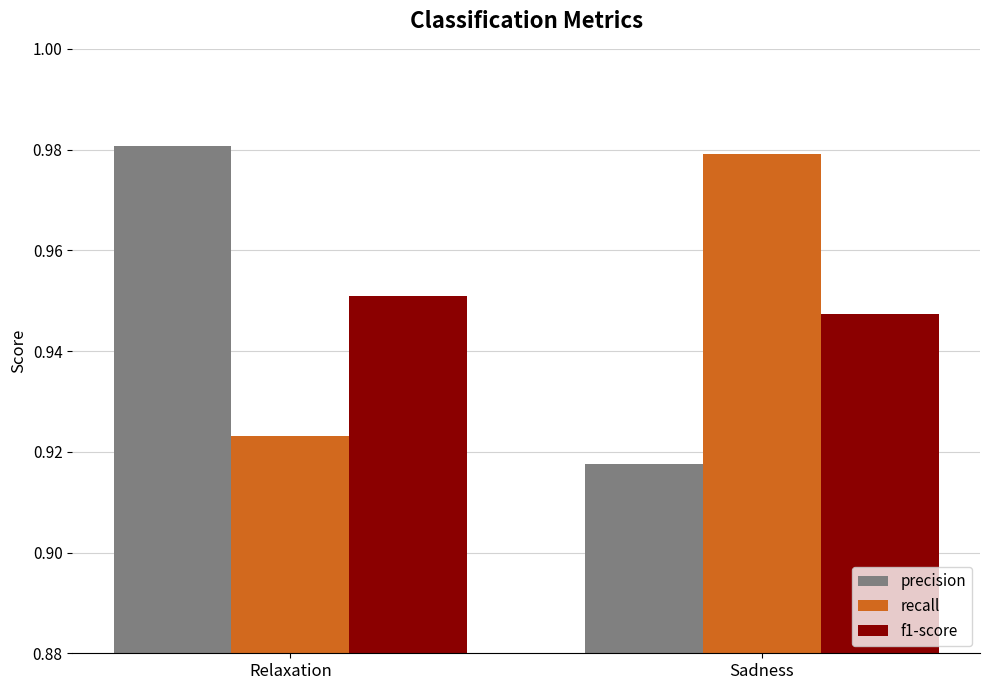

Count the precision values in the range 0 to 1.

2